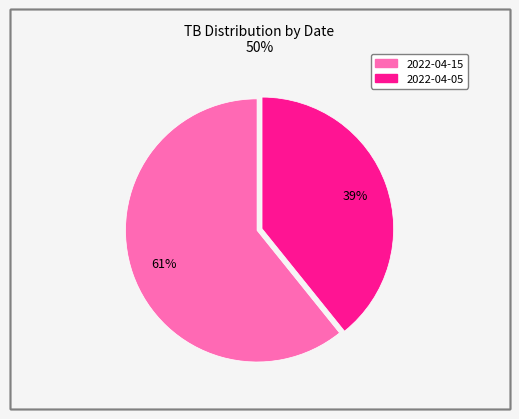

To the nearest percent, what is the average slice percentage?

50%